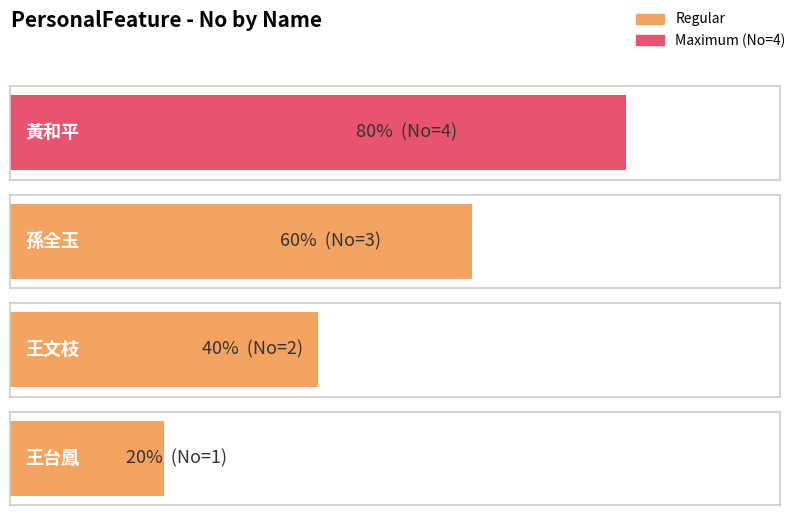

Are the bars grouped side by side (vs. stacked)?

No